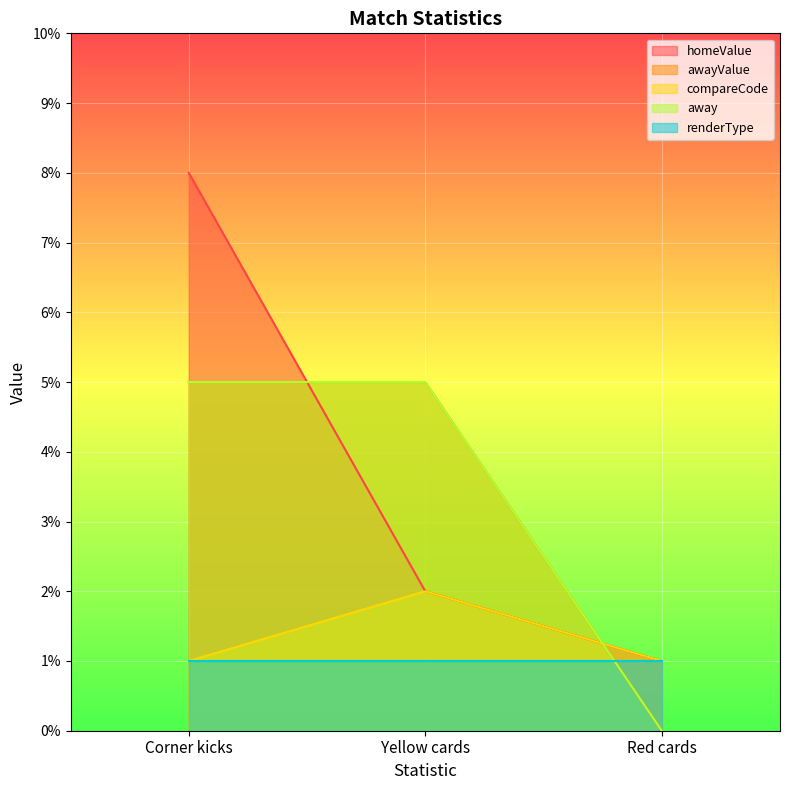

What is the highest value of the compareCode series?

2.0